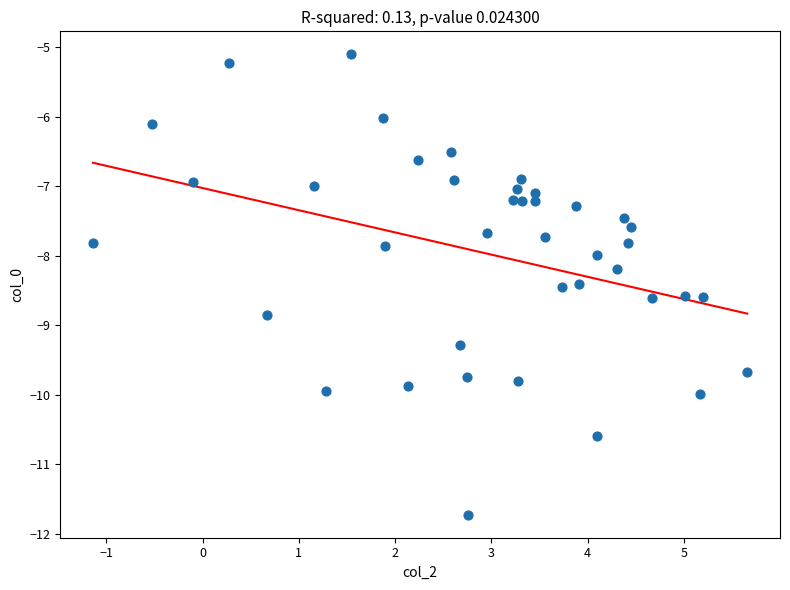

What is the range of Y values (max minus min)?

6.6